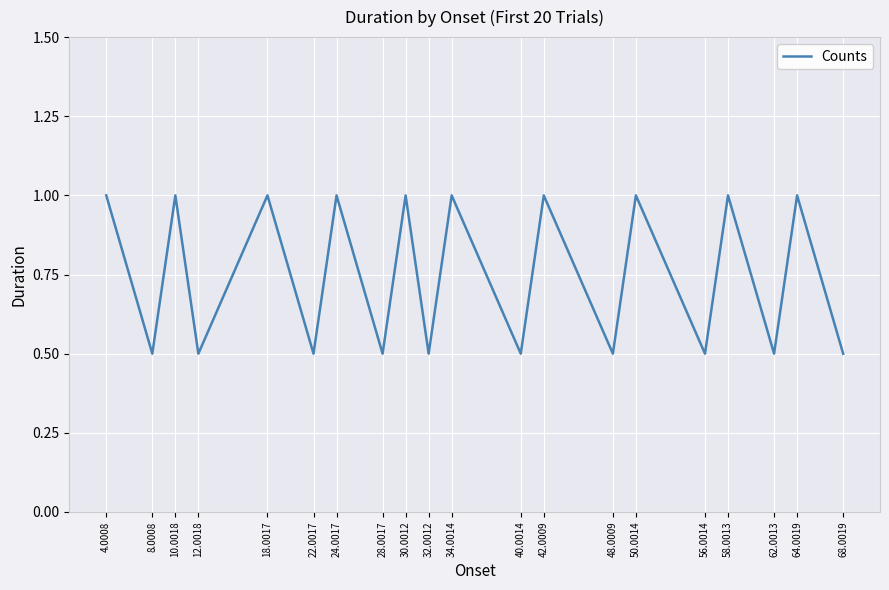

How many lines are shown in the chart?

1